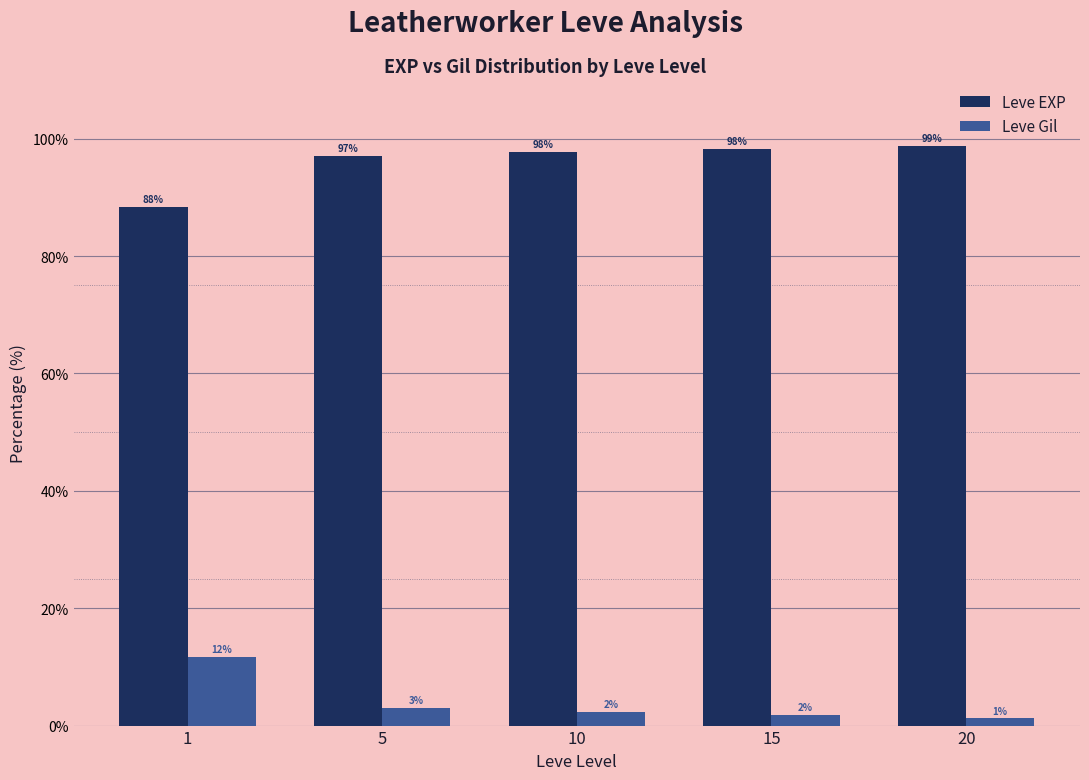

What value does the Leve Gil series have at 1?

11.6